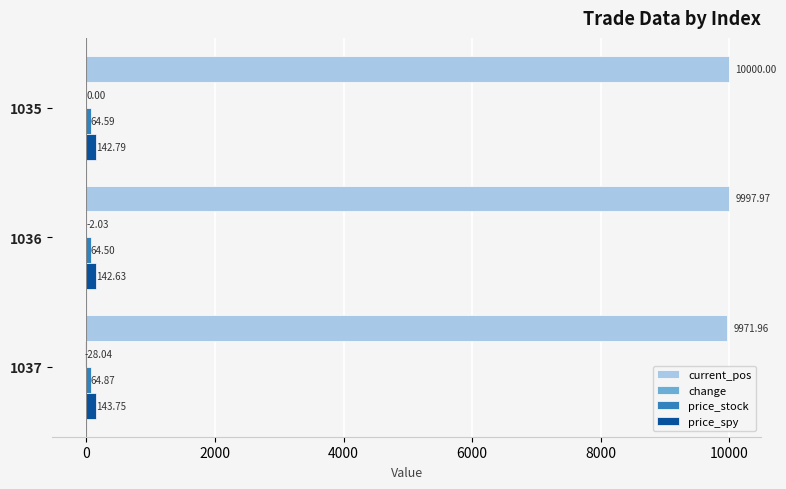

What is the total value across all series at 1036?

10203.1